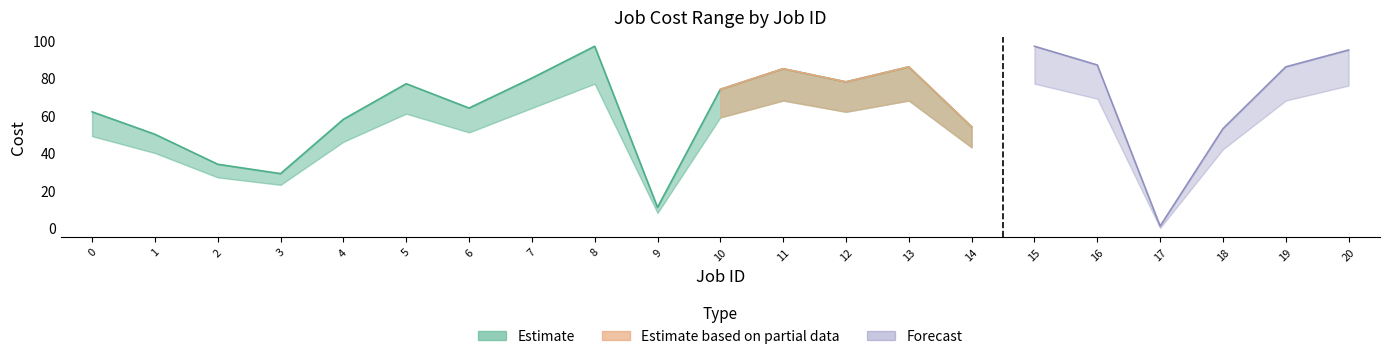

Is it true that Cost min equals 59 at 10?

True